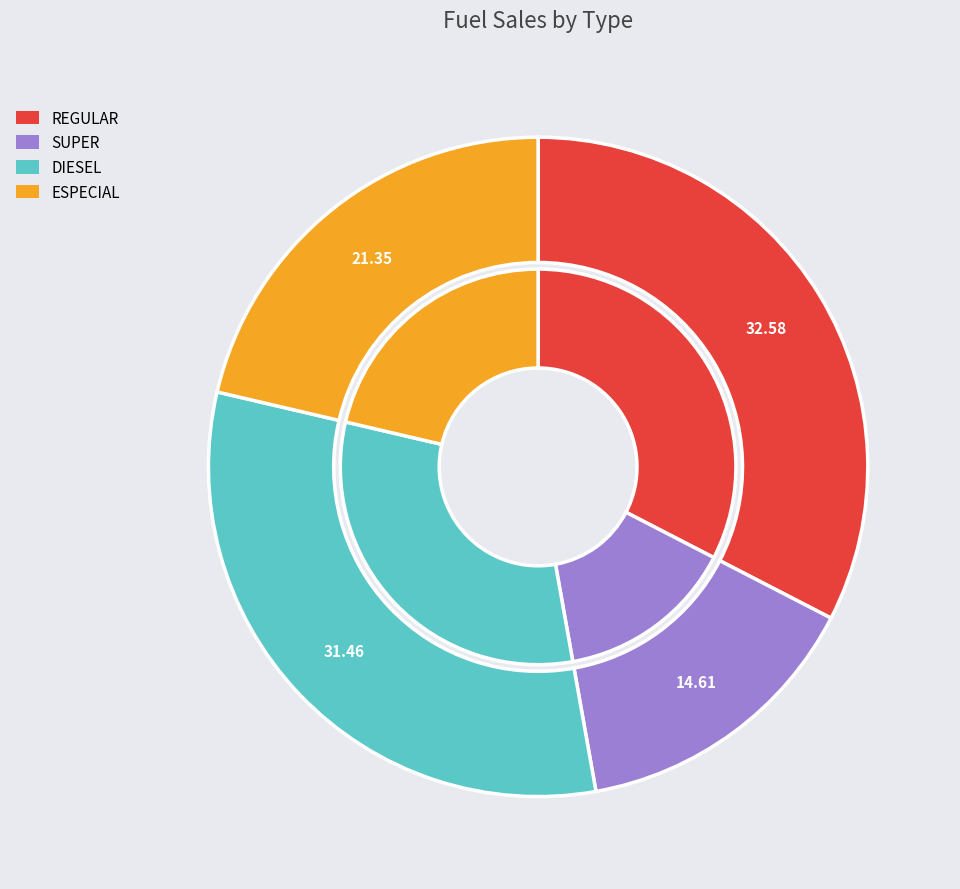

Count the number of slices in the pie.

4